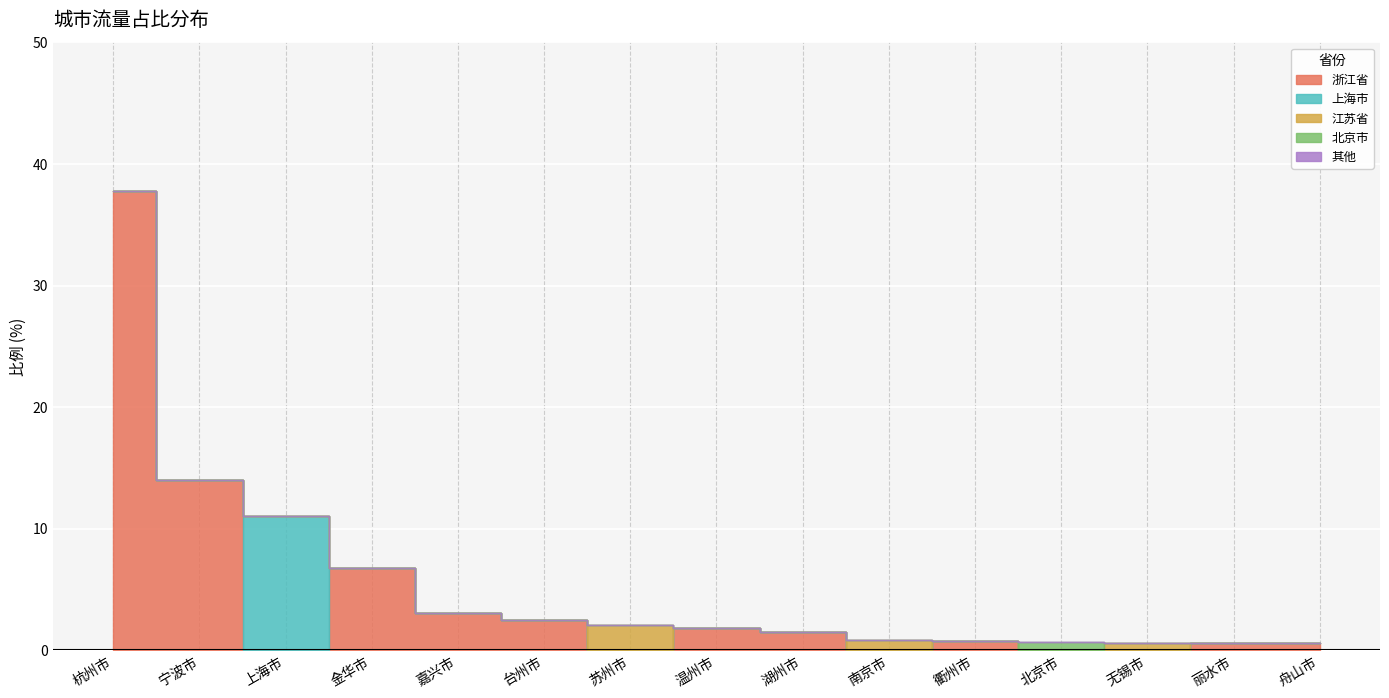

What is the spread (max minus min) of values at 台州市?

2.5